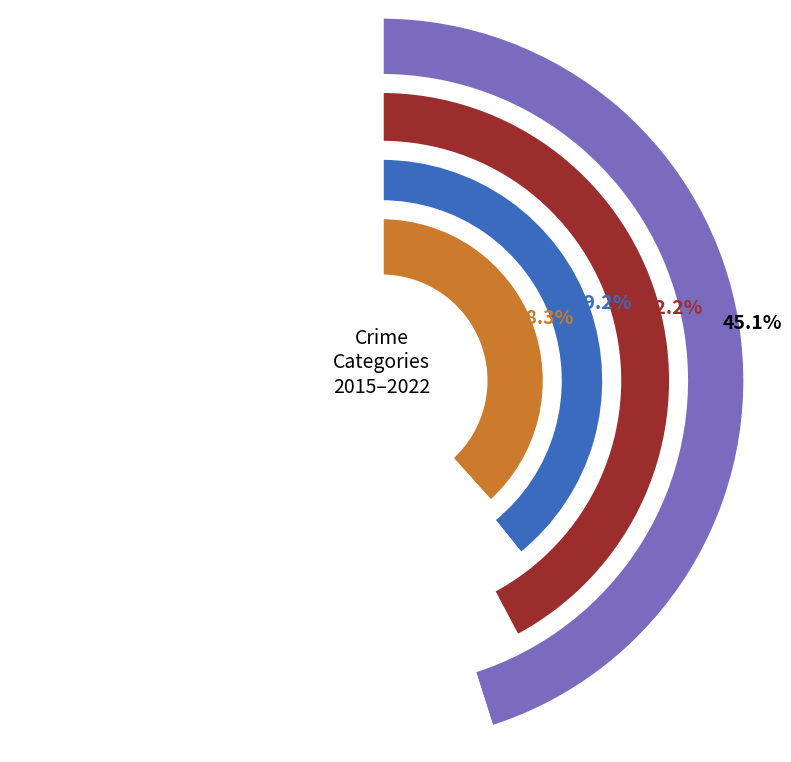

To the nearest percent, what is the combined percentage of 6 and Robbery?

17%